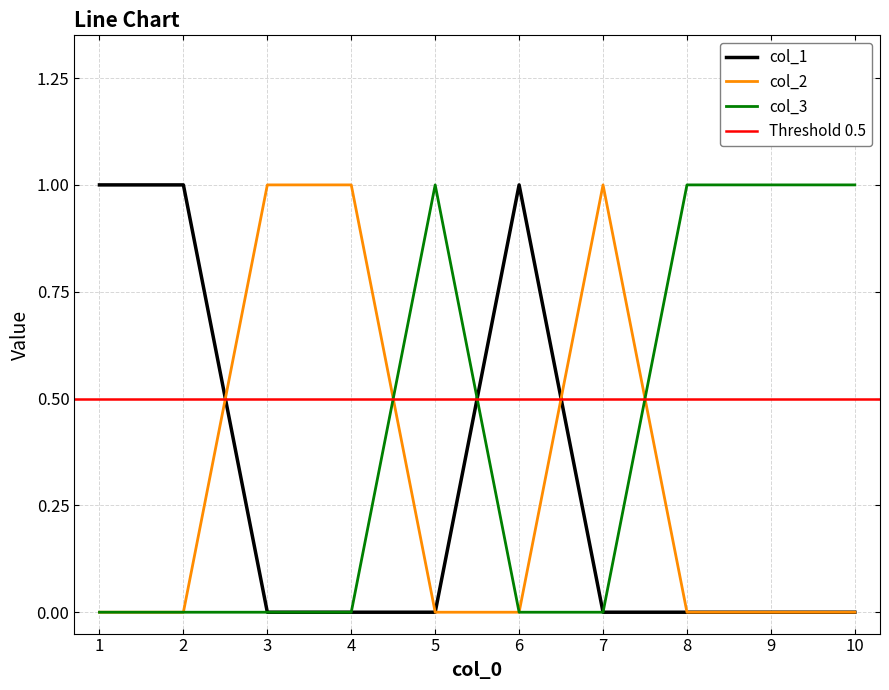

True or false: col_3 has a value of 1 at 5.

True